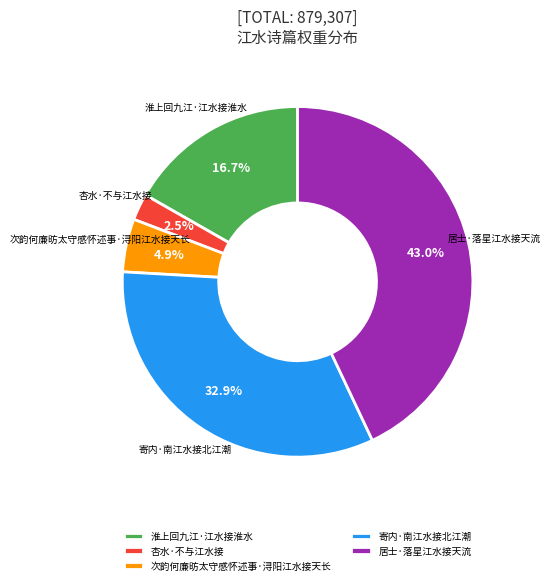

Rank the categories by value from lowest to highest.

杏水·不与江水接, 次韵何廉昉太守感怀述事·浔阳江水接天长, 淮上回九江·江水接淮水, 寄内·南江水接北江潮, 居士·落星江水接天流